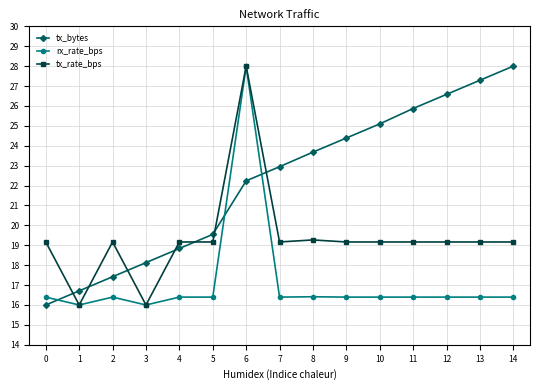

Rank the categories by tx_bytes value from highest to lowest.

14, 13, 12, 11, 10, 9, 8, 7, 6, 5, 4, 3, 2, 1, 0